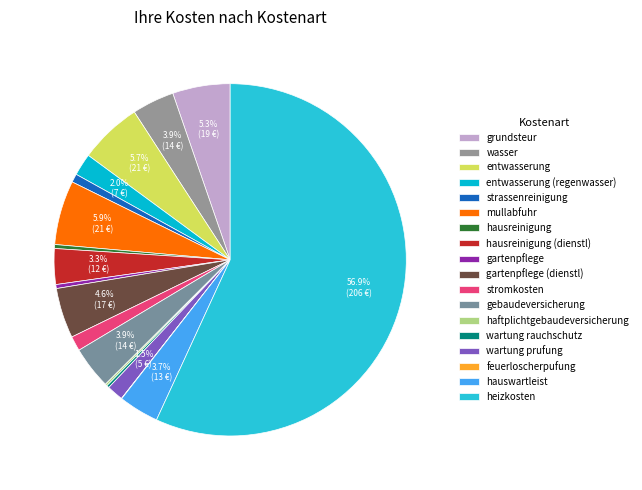

What is the change in value from entwasserung (regenwasser) to hauswartleist?

+6.0